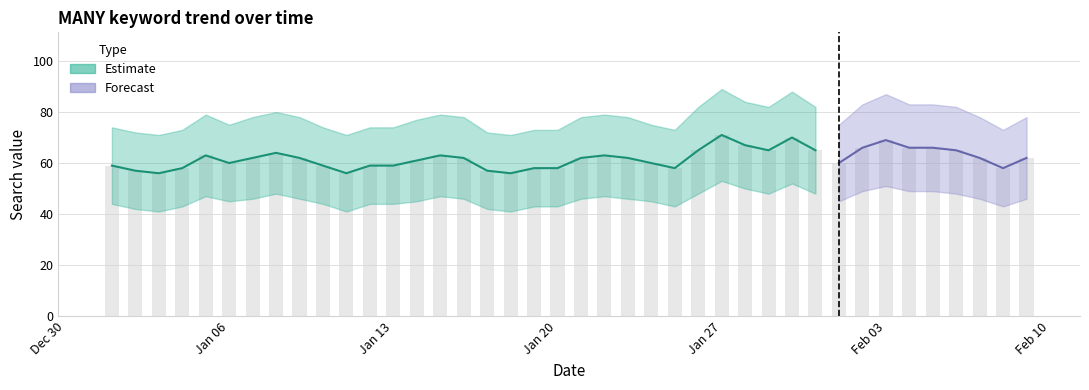

What is the total value across all series at 2020/02/03?

207